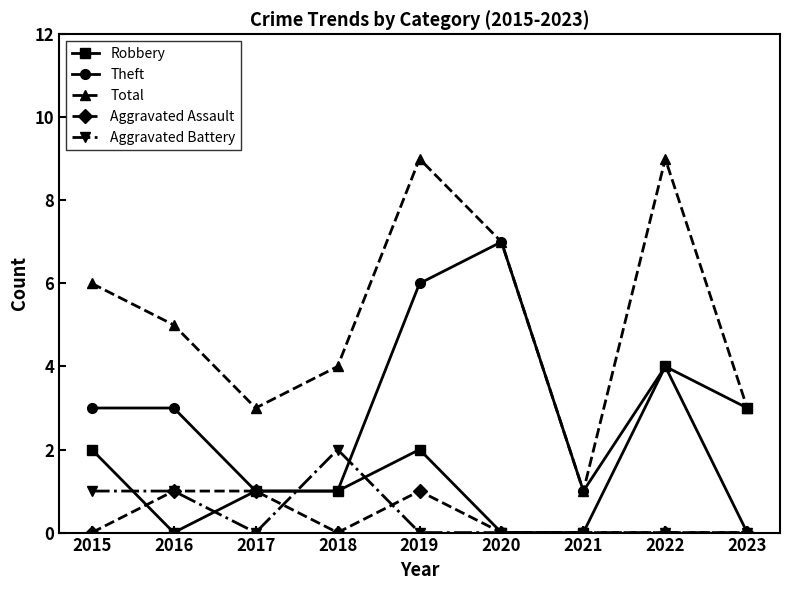

How many categories are shown in the chart?

9